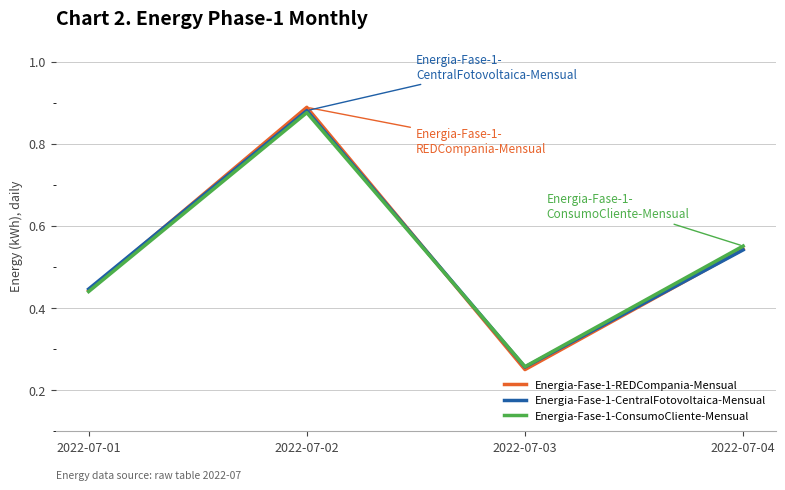

Where is Energia-Fase-1-REDCompania-Mensual nearest to the value 0?

2022-07-03